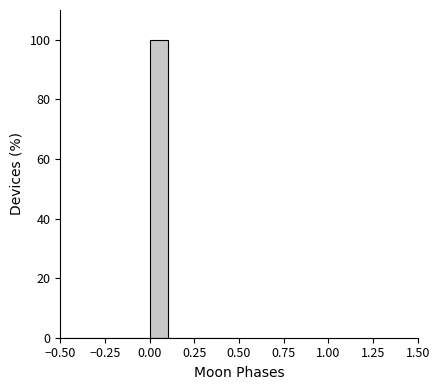

Around what value on the x-axis is the tallest bar? Give the approximate position of its centre, as read against the axis.

0.05